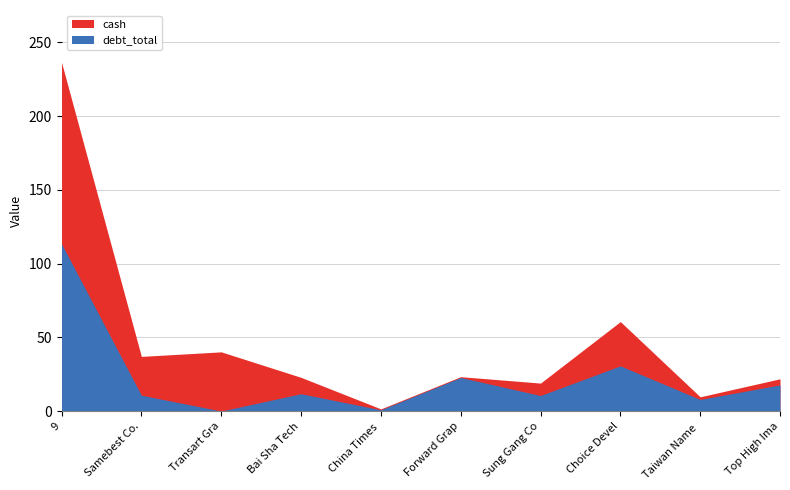

Which series ends up on top after the final intersection of debt_total and cash?

debt_total